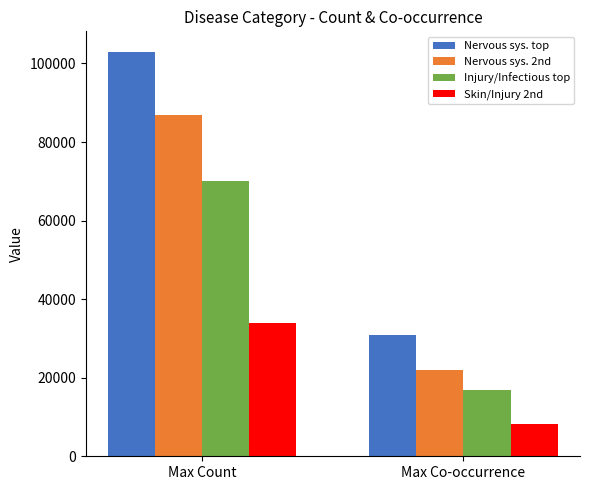

What is the sum of the Nervous sys. 2nd values at Max Count and Max Co-occurrence?

108927